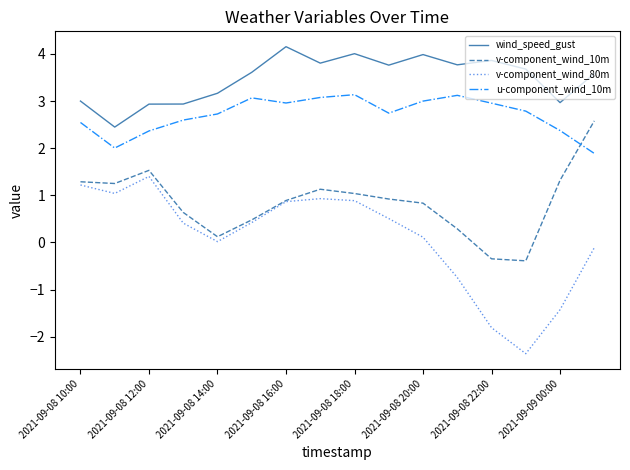

What is the greatest value displayed?

4.2